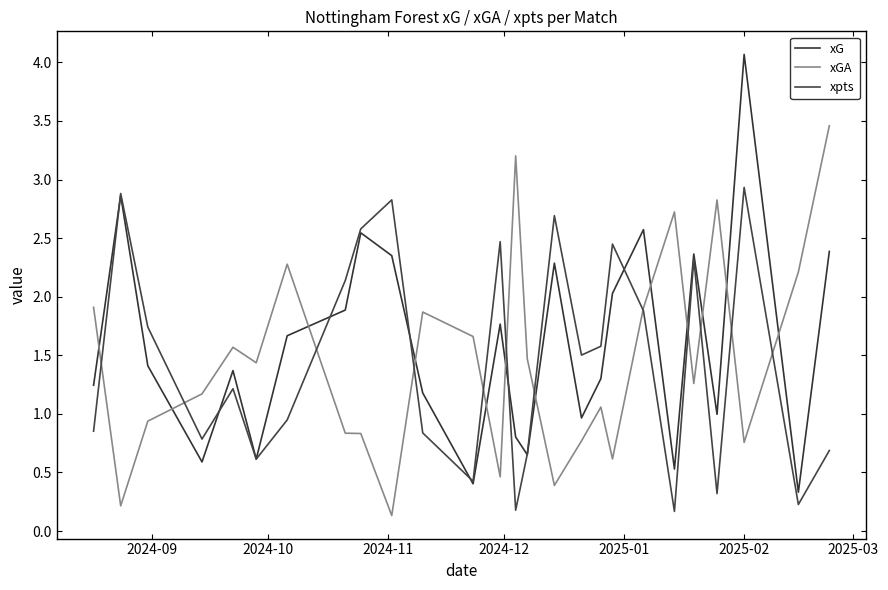

What is the difference between the maximum and minimum values in the xG series?

3.7